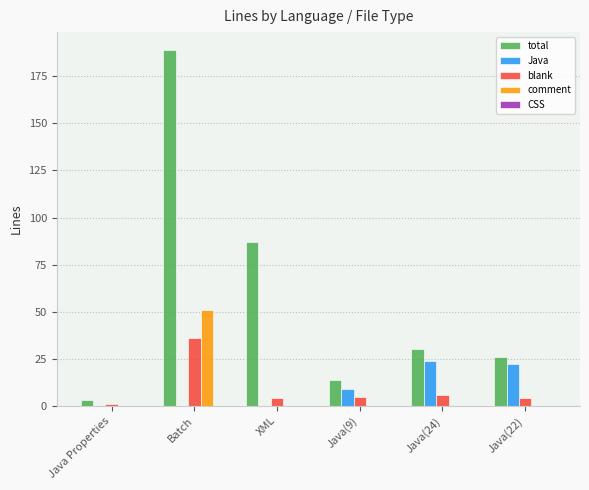

Is it true that total equals 26 at Java(22)?

True